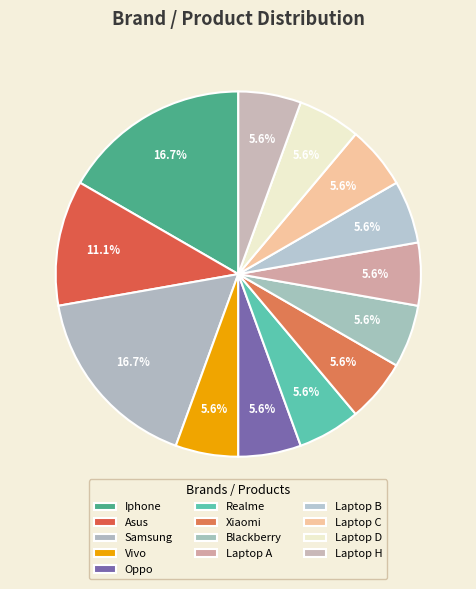

How many segments does this pie chart have?

13